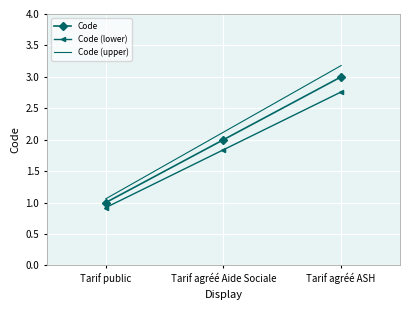

What is the sum of the Code (upper) values at Tarif public and Tarif agréé ASH?

4.2